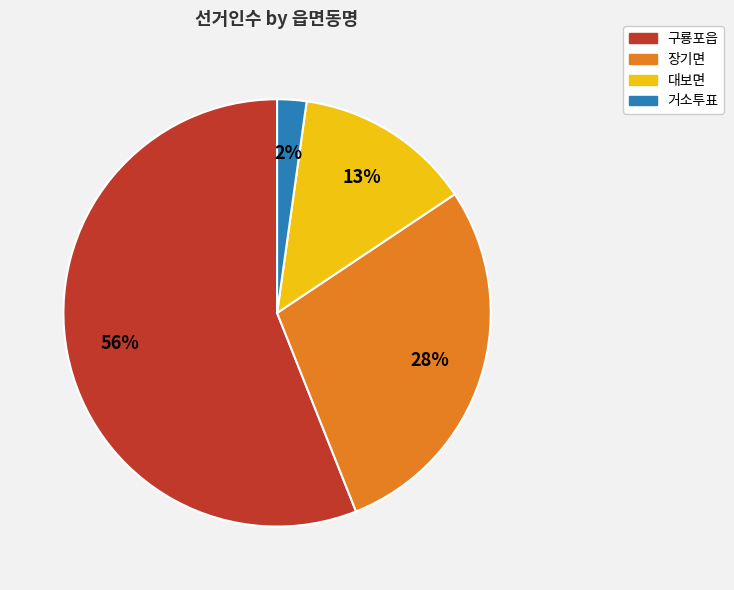

Count the number of slices in the pie.

4